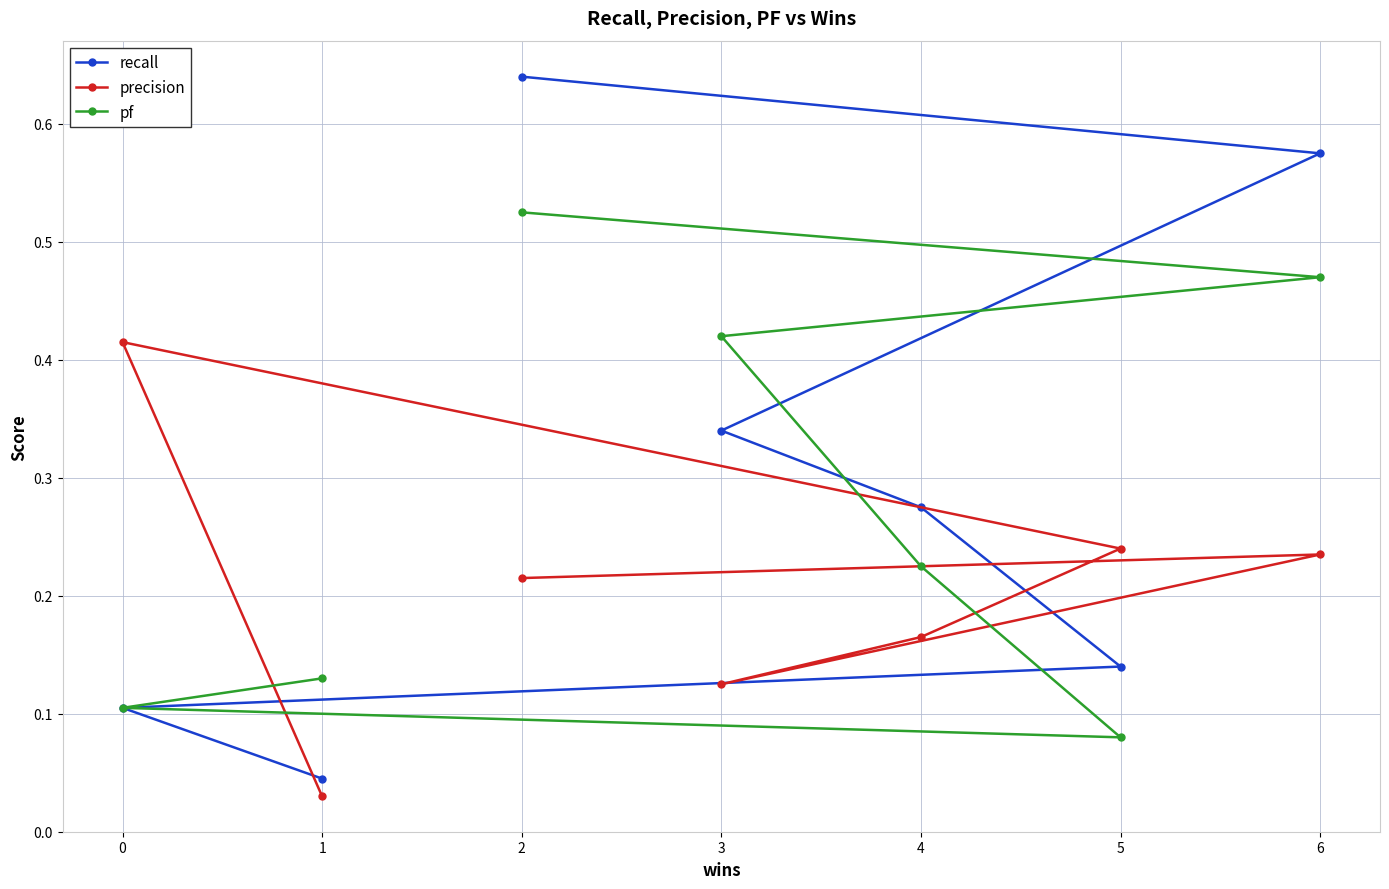

What is the average value of the pf series?

0.3